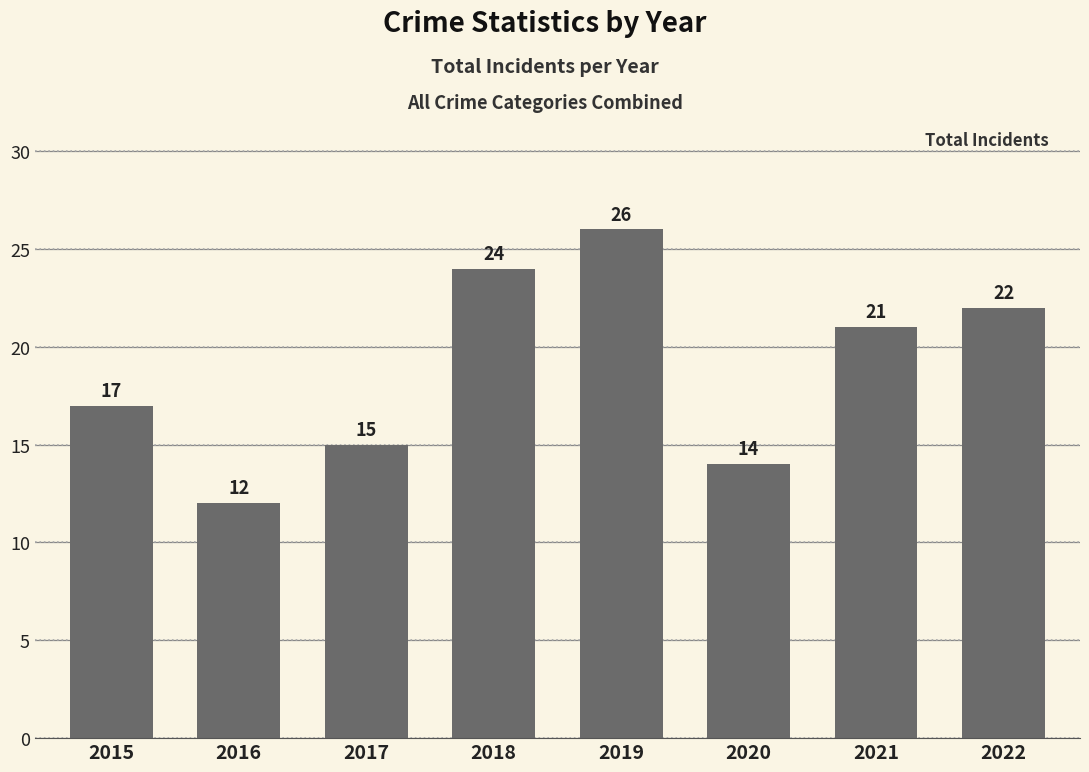

True or false: the data shows 26 at 2019.

True